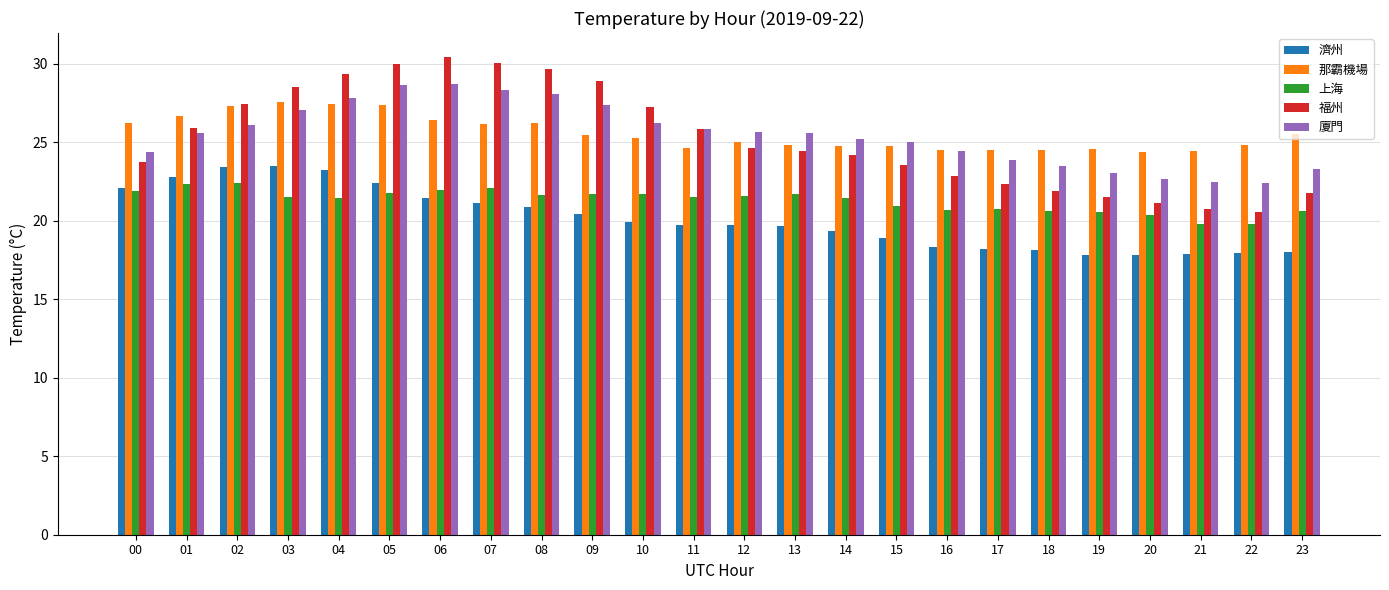

The value of 濟州 at 18 is 23.8. True or false?

False